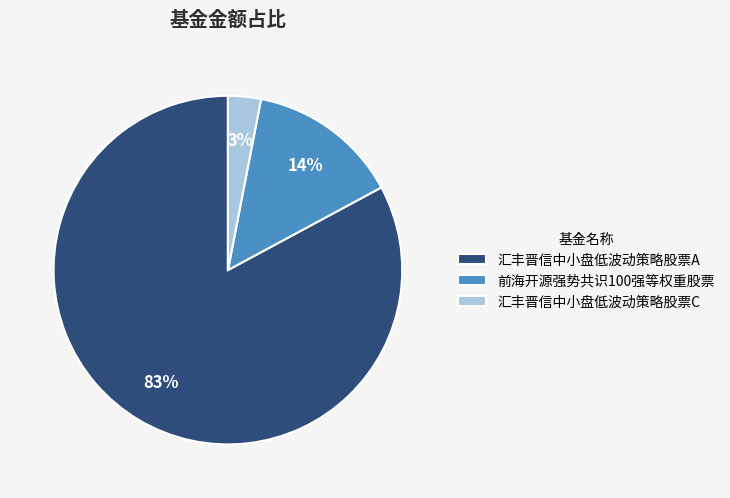

What is the largest slice in the pie chart?

汇丰晋信中小盘低波动策略股票A